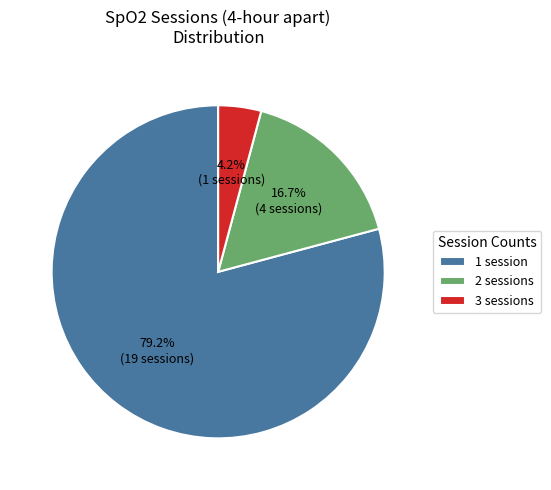

Between 2 sessions and 1 session, which is larger?

1 session